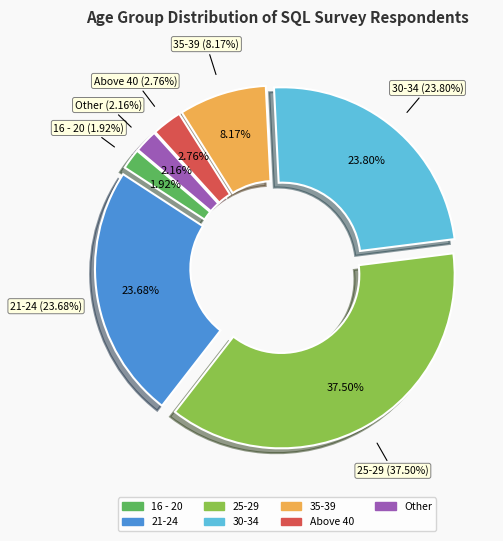

What percentage is the Above 40 slice, to the nearest percent?

3%